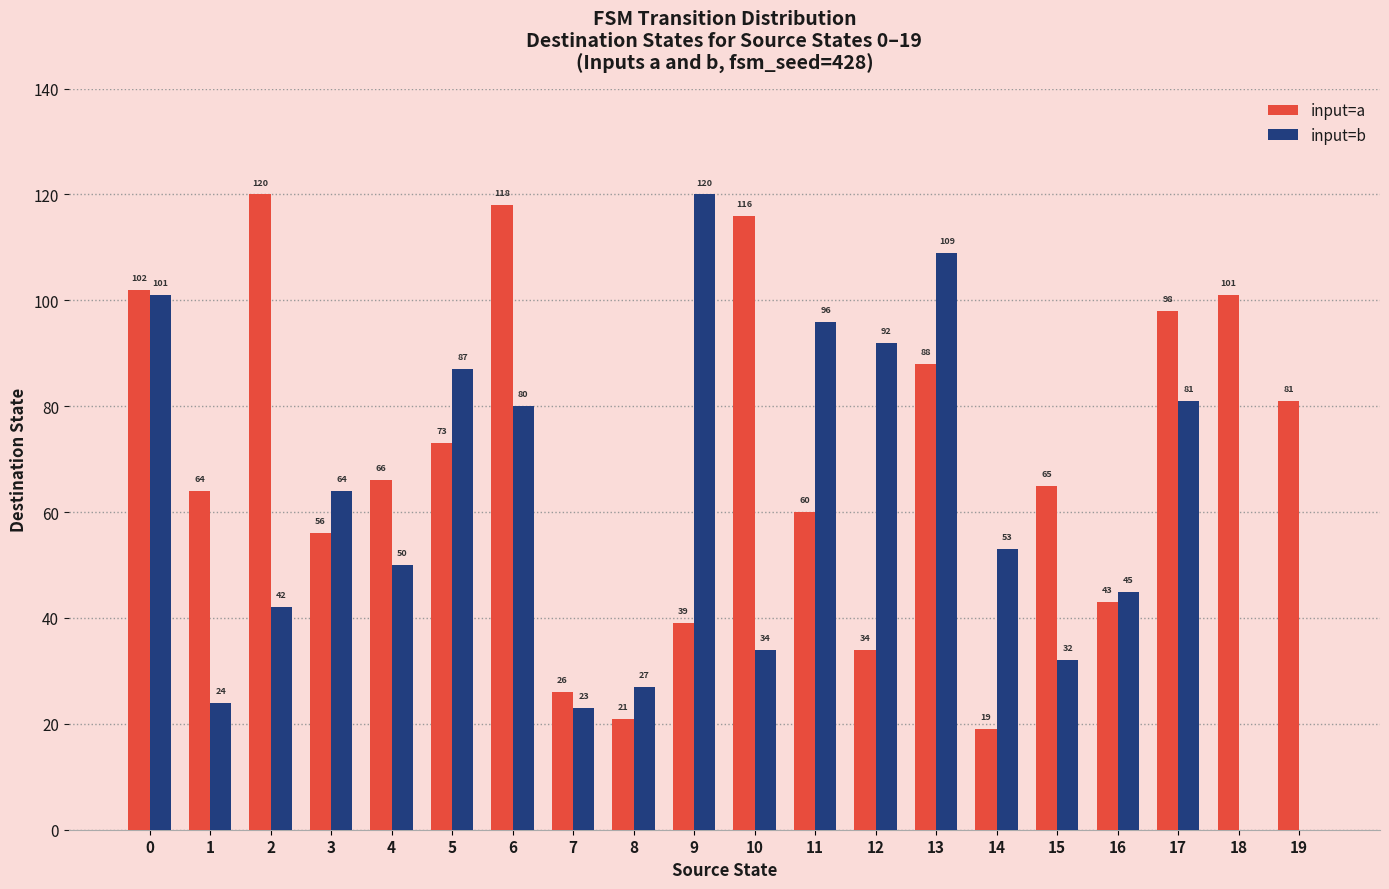

What is the maximum value shown in the chart?

120